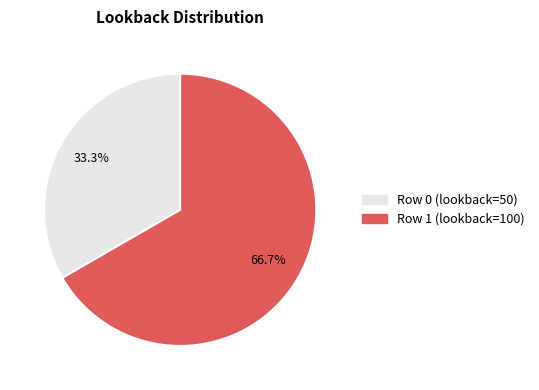

Which slice is the smallest?

Row 0 (lookback=50)